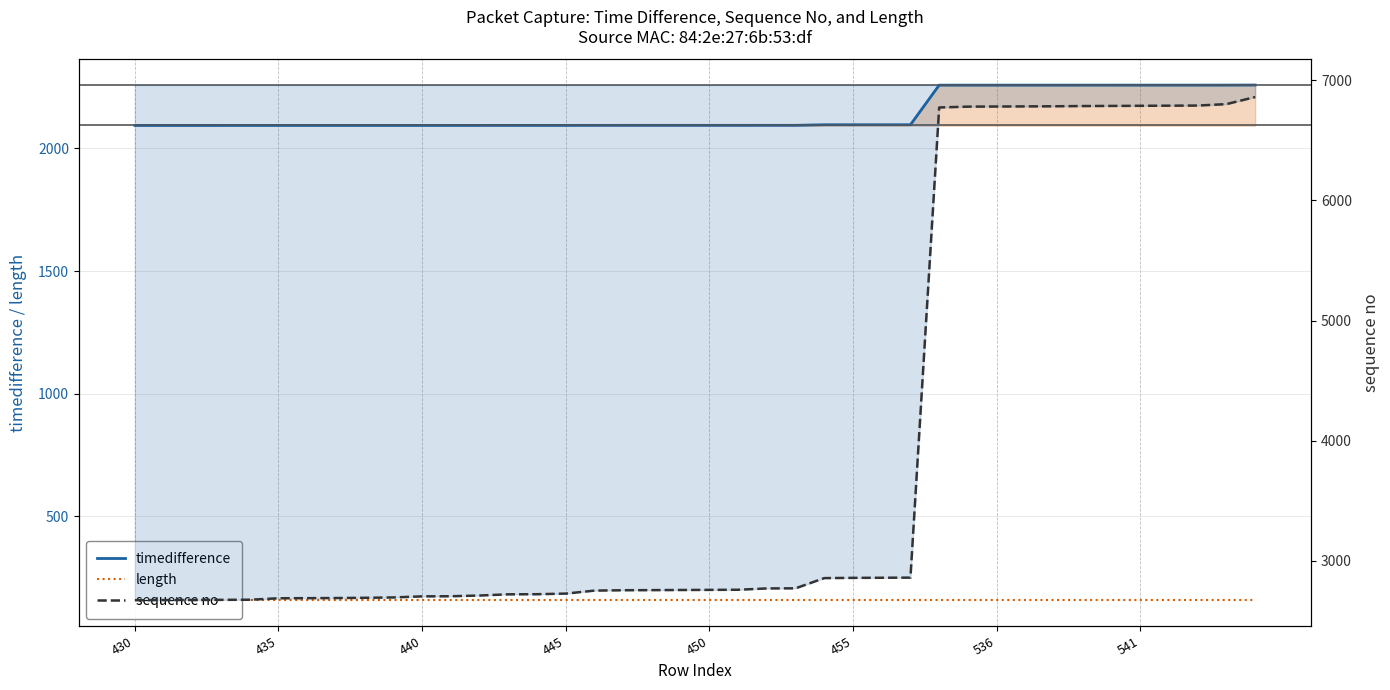

At how many categories does at least one series exceed 5909?

12